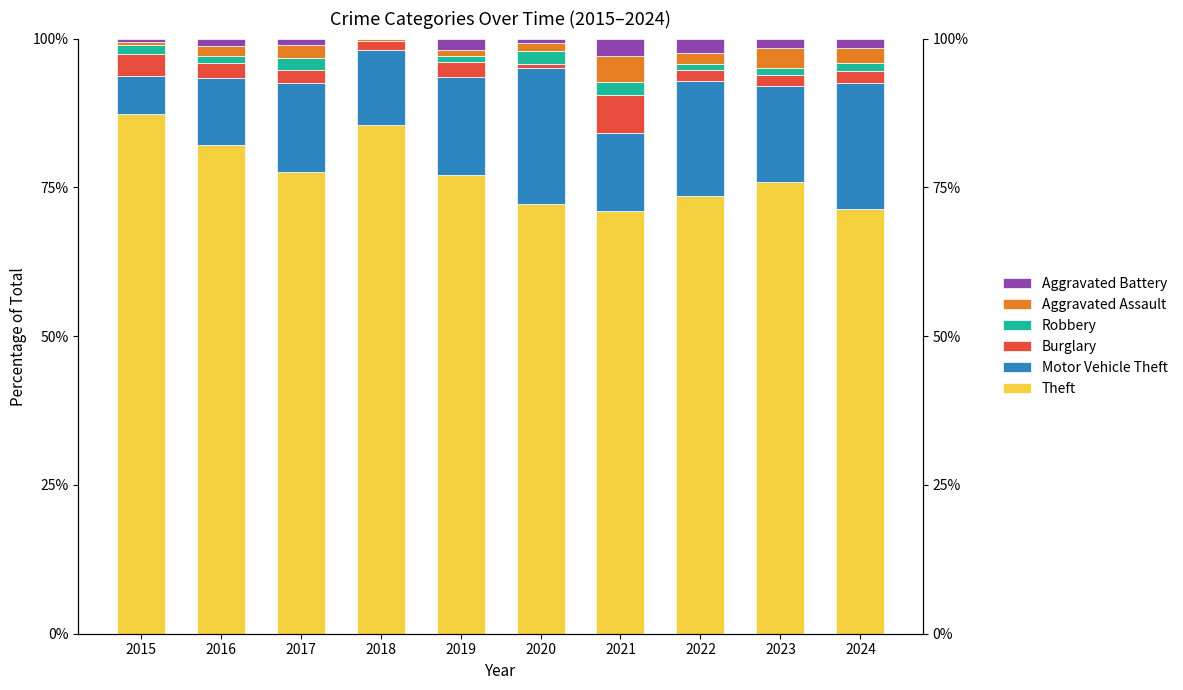

Reading right to left, extract all data points from this chart.

Theft: 2024=71.4	2023=75.9	2022=73.6	2021=71.0	2020=72.1	2019=77.1	2018=85.4	2017=77.5	2016=82.1	2015=87.3
Motor Vehicle Theft: 2024=21.2	2023=16.1	2022=19.2	2021=13.0	2020=22.9	2019=16.4	2018=12.7	2017=15.0	2016=11.3	2015=6.3
Burglary: 2024=2.1	2023=1.9	2022=1.9	2021=6.5	2020=0.7	2019=2.5	2018=1.4	2017=2.1	2016=2.4	2015=3.7
Robbery: 2024=1.2	2023=1.1	2022=1.0	2021=2.2	2020=2.1	2019=1.0	2018=0.0	2017=2.1	2016=1.2	2015=1.6
Aggravated Assault: 2024=2.5	2023=3.4	2022=1.9	2021=4.3	2020=1.4	2019=1.0	2018=0.5	2017=2.1	2016=1.8	2015=0.5
Aggravated Battery: 2024=1.7	2023=1.5	2022=2.4	2021=2.9	2020=0.7	2019=2.0	2018=0.0	2017=1.1	2016=1.2	2015=0.5